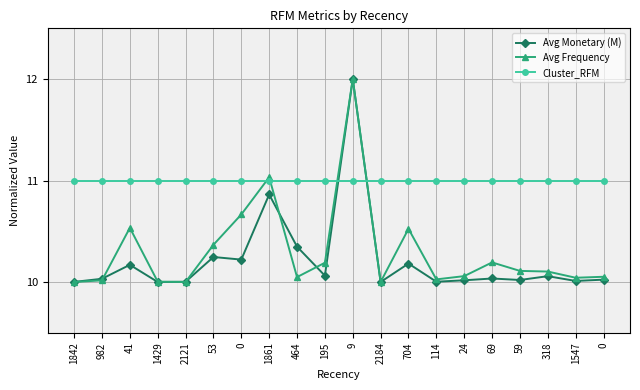

Between 195 and 41, which is larger?

41